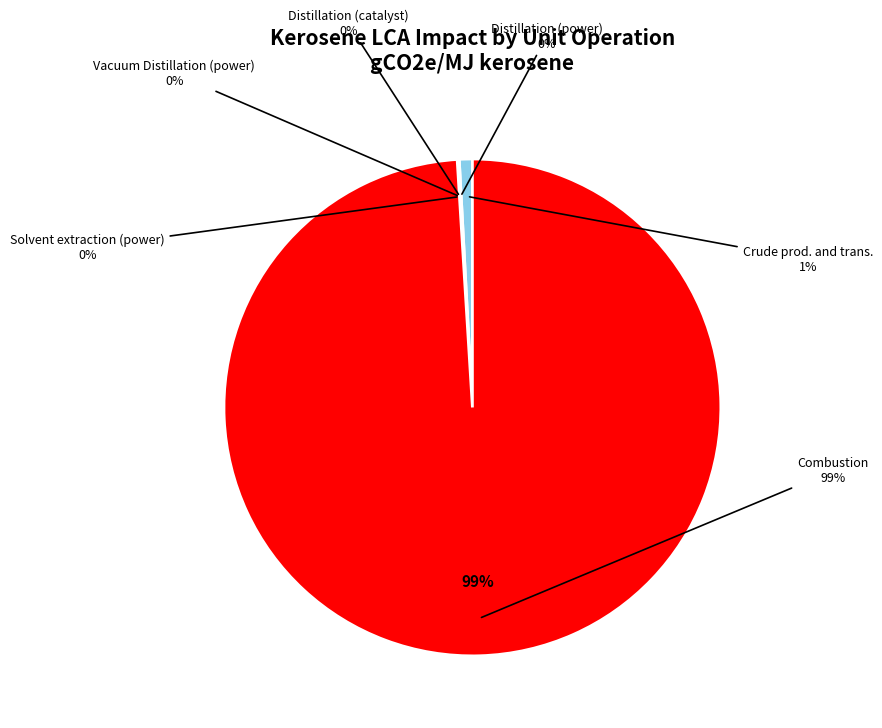

Which slice is the smallest?

Distillation (catalyst)